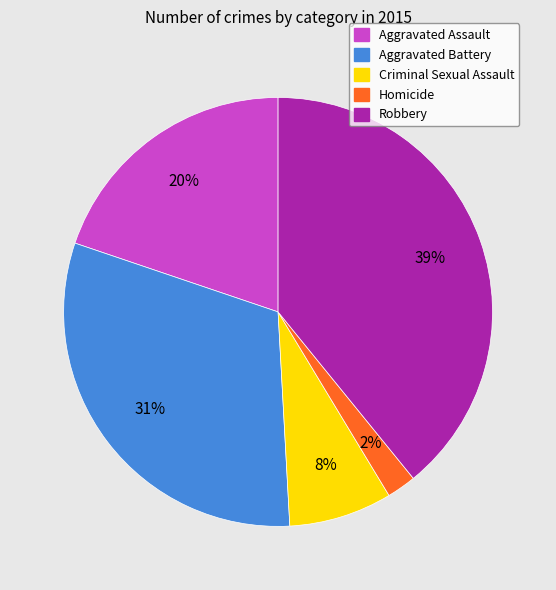

Does any single category account for the majority?

No